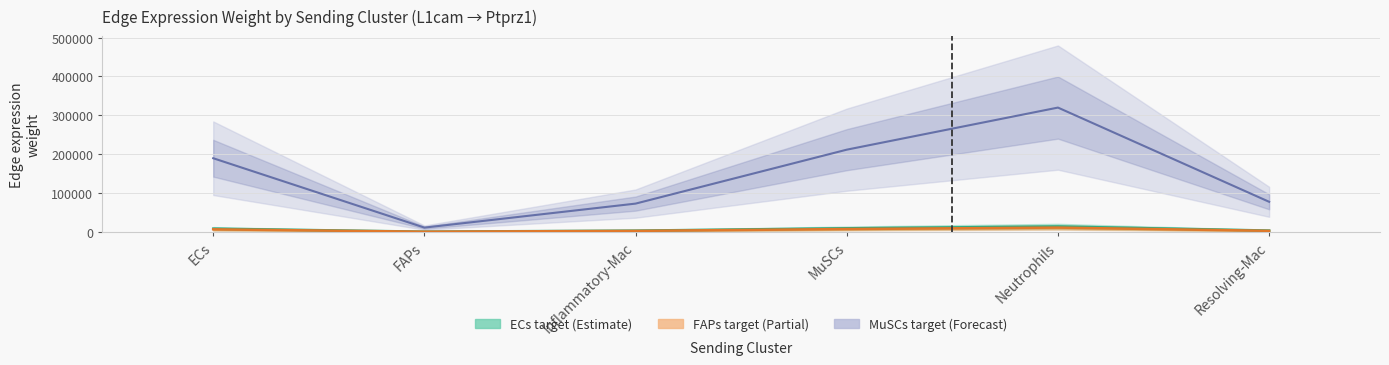

What is the label of the 3rd bar from the right?

MuSCs